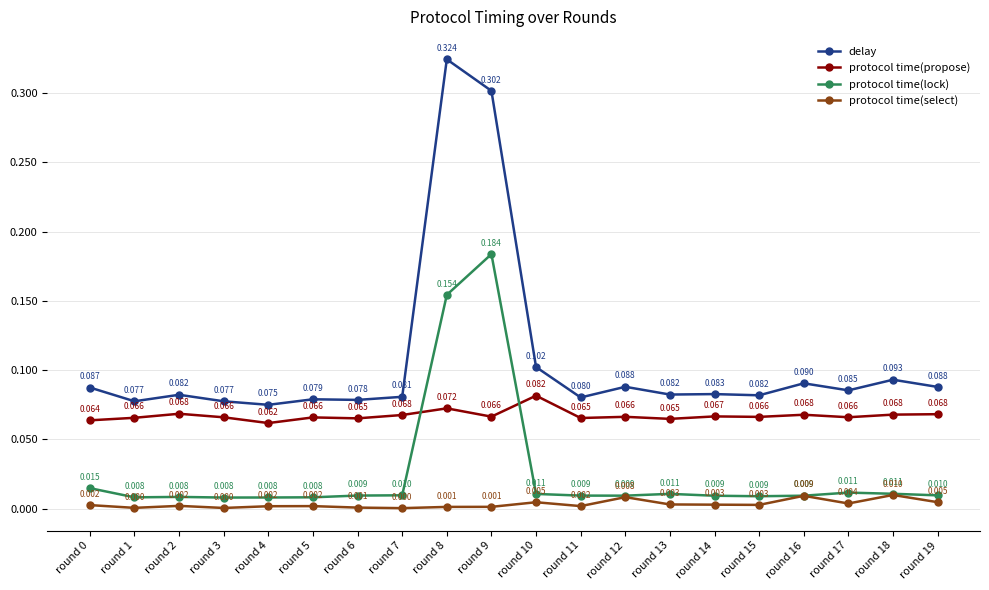

Rank the series by their average value, from lowest to highest.

protocol time(select), protocol time(lock), protocol time(propose), delay